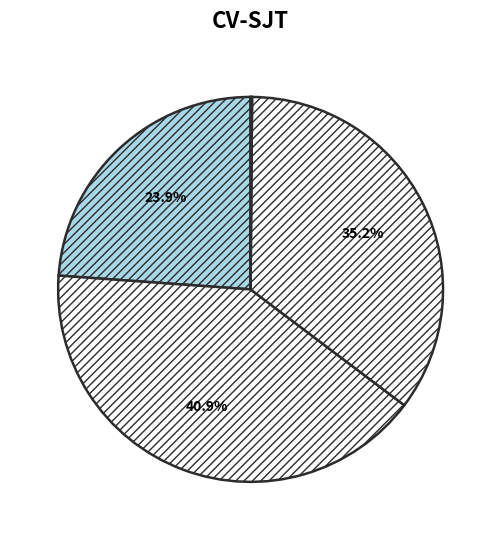

To the nearest percent, what is the difference between the largest and smallest slice percentages?

41%